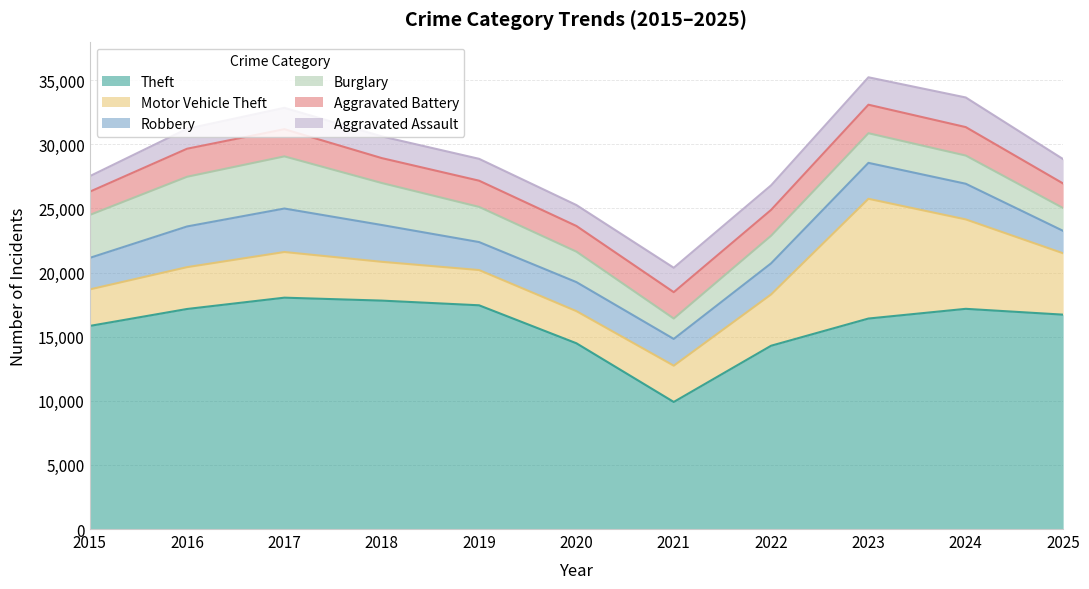

Reading left to right, transcribe all the data shown in this chart.

Theft: 15834	17156	18038	17809	17444	14483	9907	14291	16411	17168	16714
Motor Vehicle Theft: 2846	3261	3560	3025	2747	2504	2828	3999	9336	6971	4785
Robbery: 2459	3173	3390	2870	2182	2263	2086	2424	2801	2780	1747
Burglary: 3346	3874	4066	3274	2742	2376	1590	2153	2312	2198	1778
Aggravated Battery: 1812	2186	2121	1942	2044	2001	2055	2014	2222	2219	1916
Aggravated Assault: 1210	1555	1664	1693	1704	1632	1904	1914	2138	2310	1901